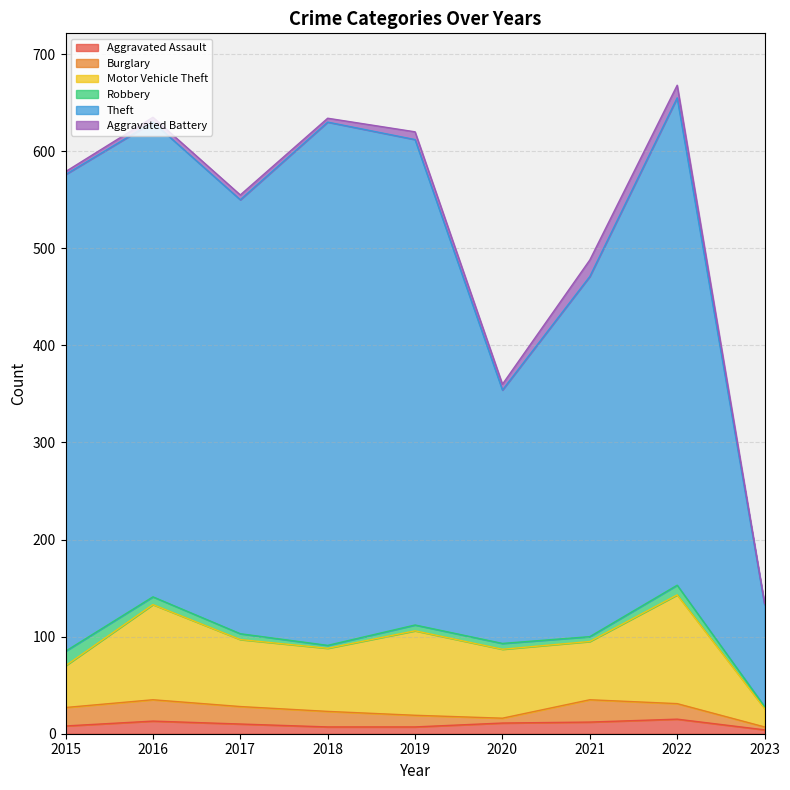

How many lines are shown in the chart?

6